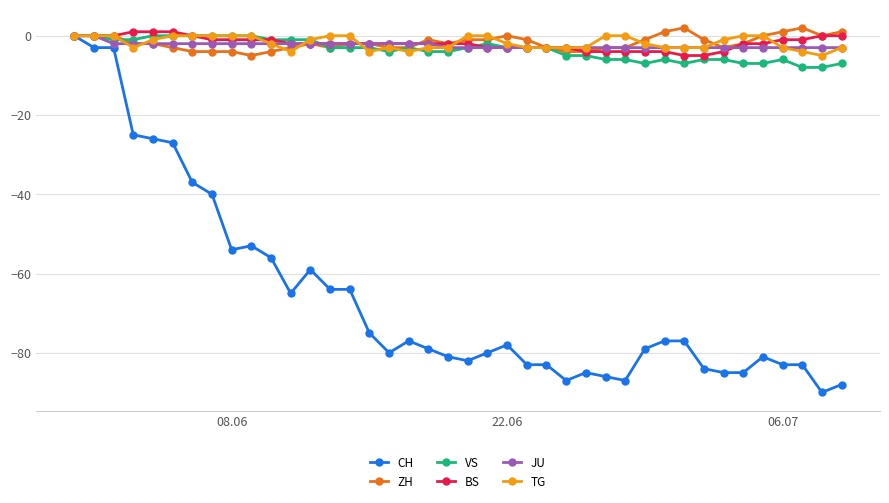

What is the minimum value for VS?

-8